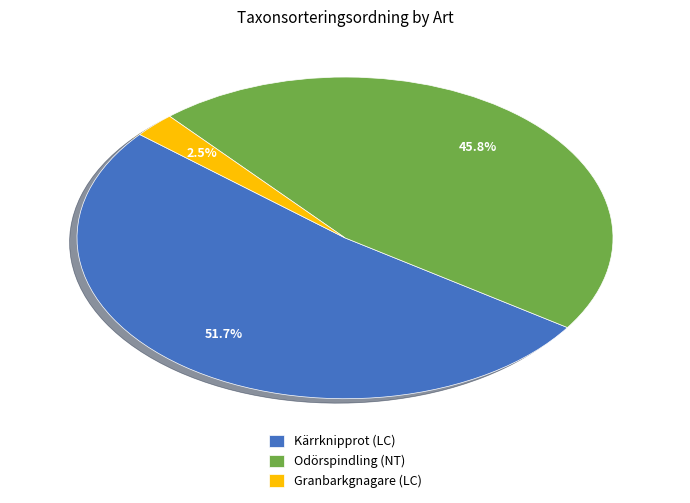

To the nearest percent, what is the combined percentage of Granbarkgnagare (LC) and Kärrknipprot (LC)?

54%